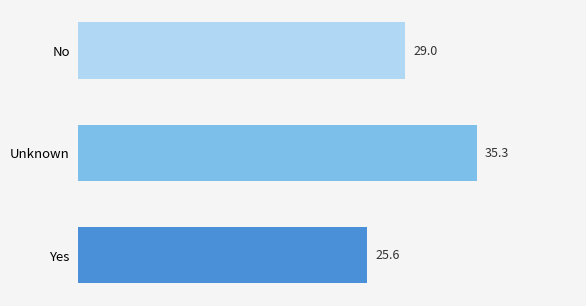

Where is the data nearest to the value 30?

No